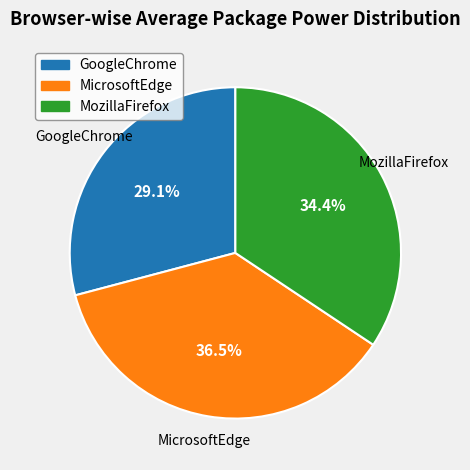

What is the ratio of the value at MicrosoftEdge to the value at MozillaFirefox?

1.1